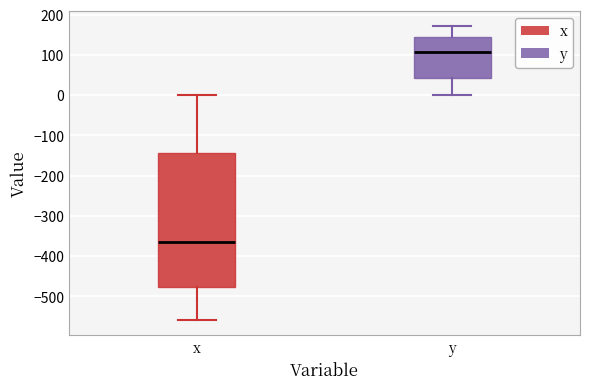

Which box is the tallest, from its lower edge to its upper edge?

x